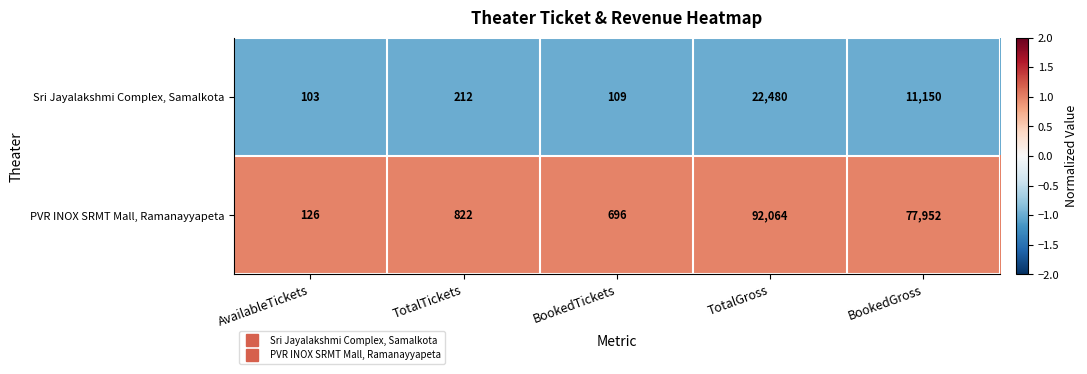

Reading left to right, what are all the values shown in this chart?

Sri Jayalakshmi Complex, Samalkota: AvailableTickets=103	TotalTickets=212	BookedTickets=109	TotalGross=22480	BookedGross=11150
PVR INOX SRMT Mall, Ramanayyapeta: AvailableTickets=126	TotalTickets=822	BookedTickets=696	TotalGross=92064	BookedGross=77952